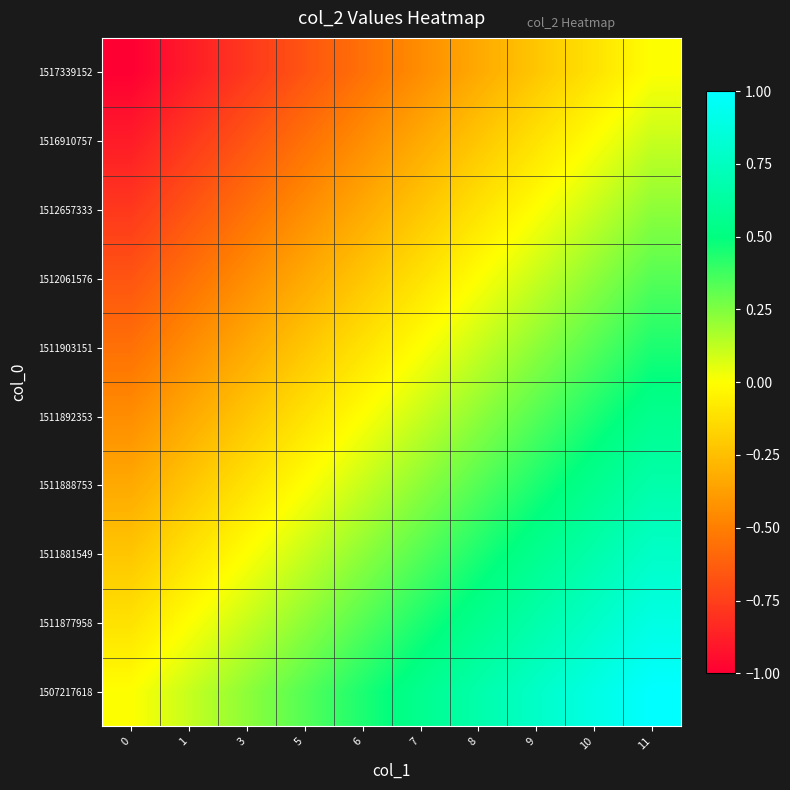

How many distinct data groups are displayed?

10